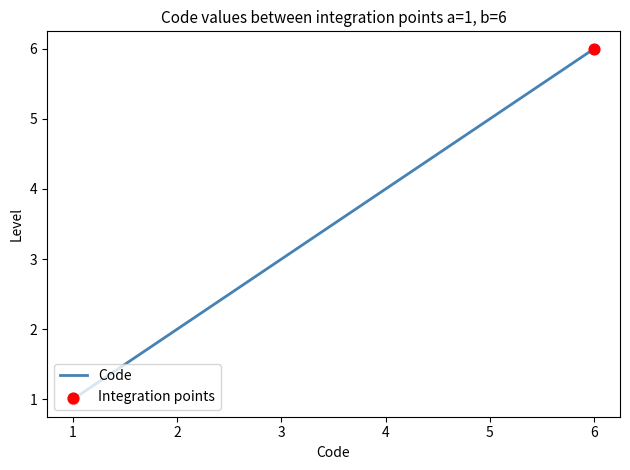

Approximately how many times larger is the value at 6 compared to 1?

6.0